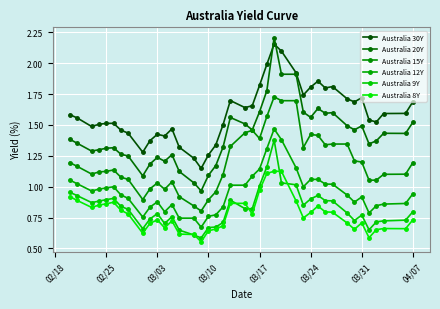

Is this an area chart (filled region under the line)?

No